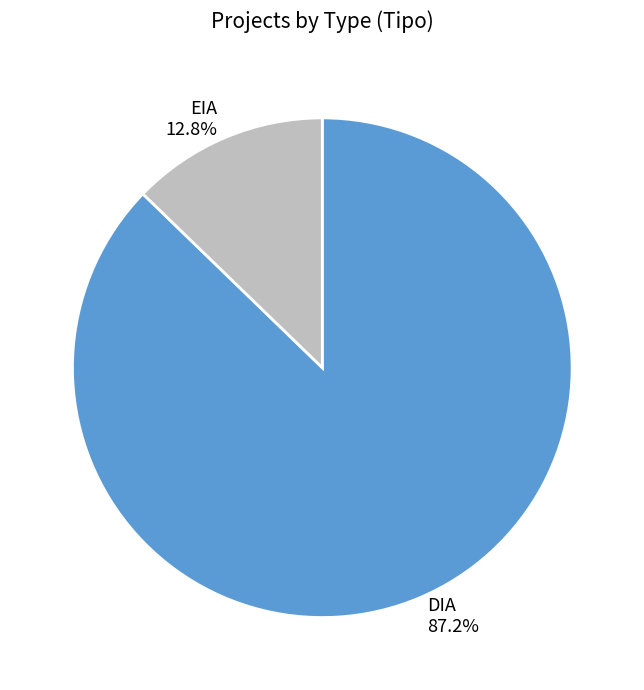

What percentage is NOT represented by EIA?

87.2%